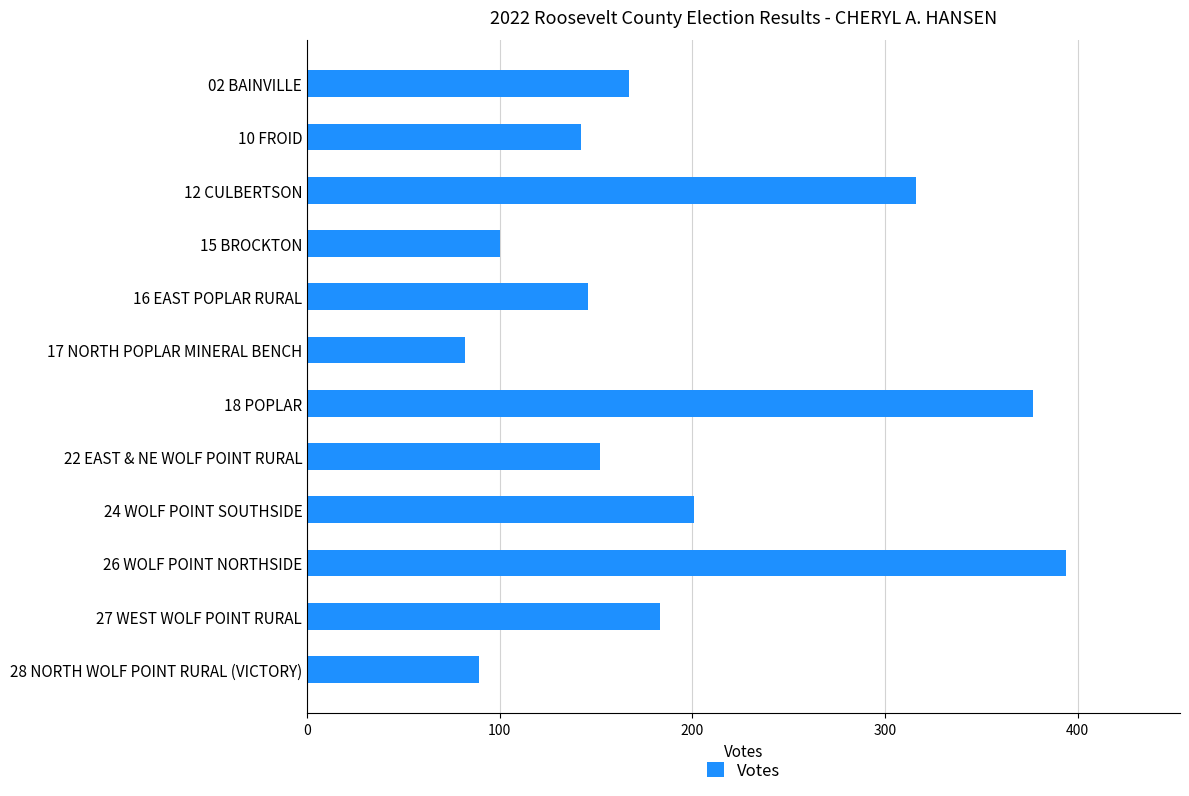

What is the ratio of the value at 28 NORTH WOLF POINT RURAL (VICTORY) to the value at 15 BROCKTON?

0.9